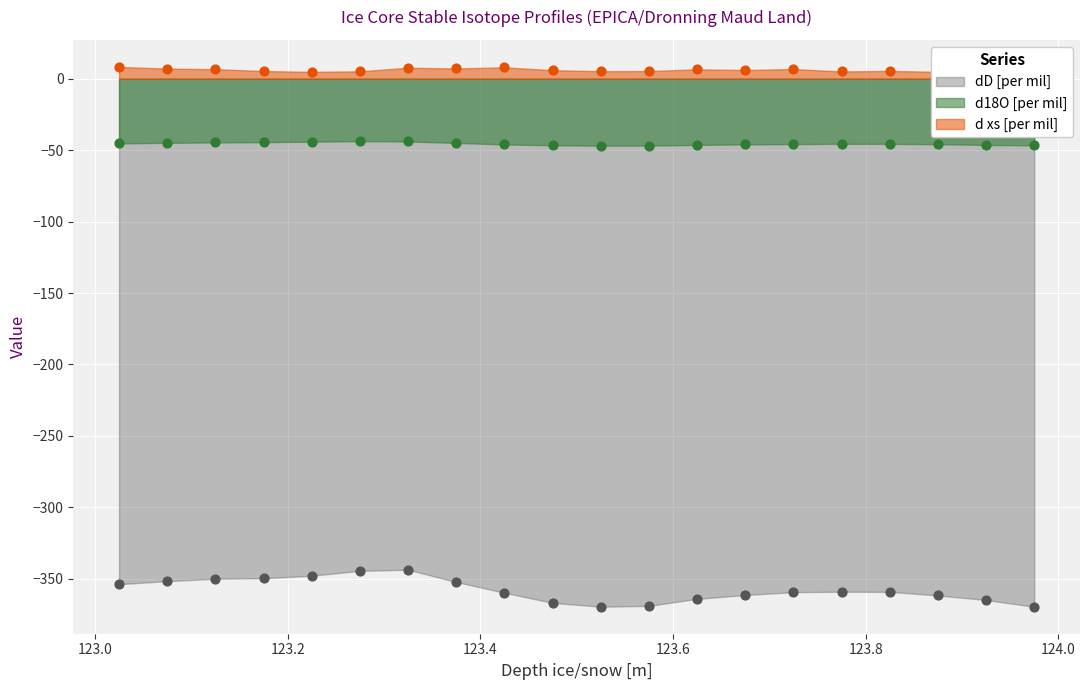

Which series has the widest spread of Y values?

dD [per mil]